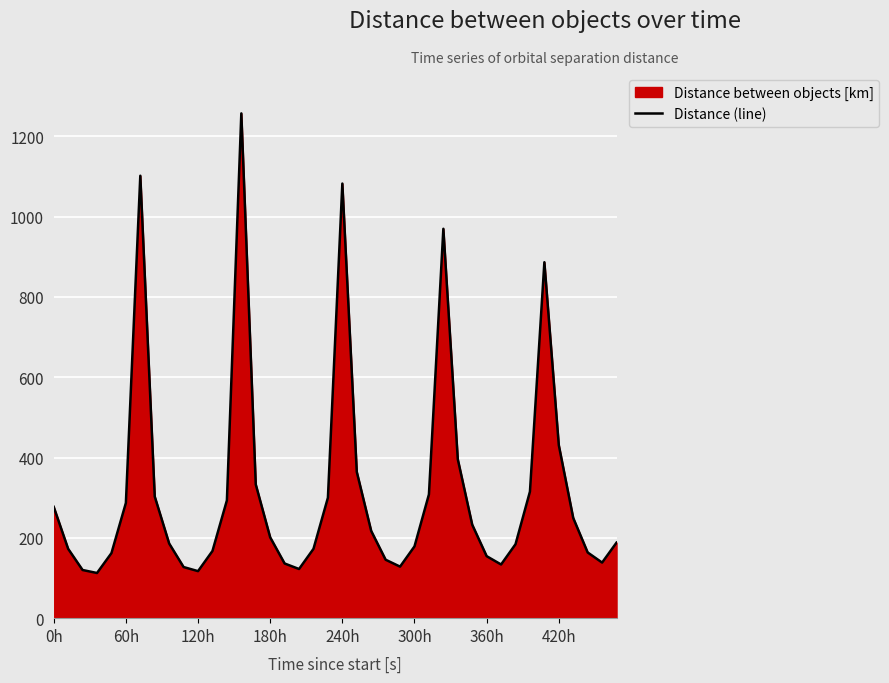

What is the smallest value displayed?

112.5